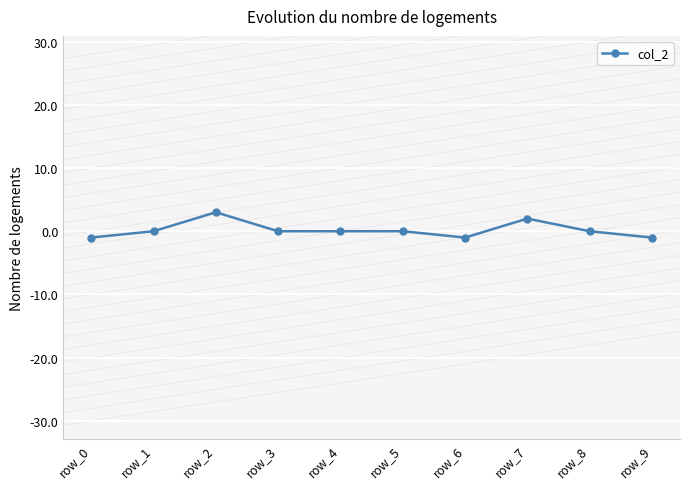

The chart shows a value of 0 at row_4. True or false?

True